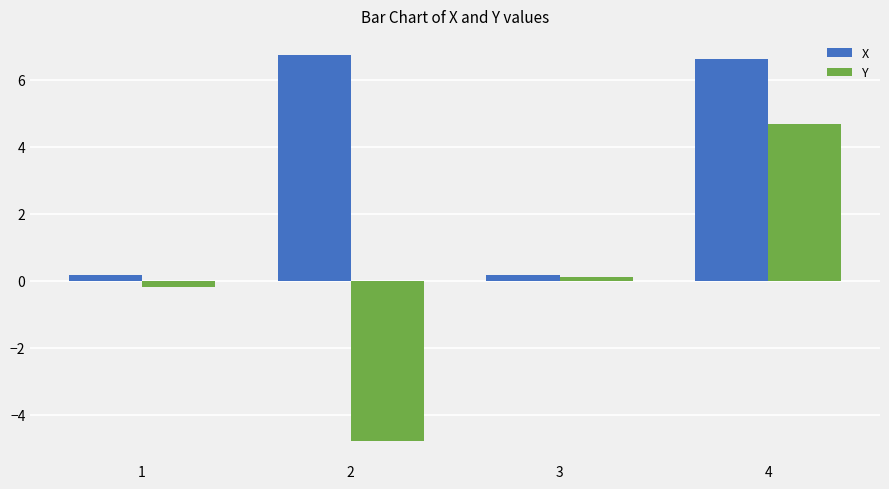

What is the sum of the Y values at 4 and 3?

4.8